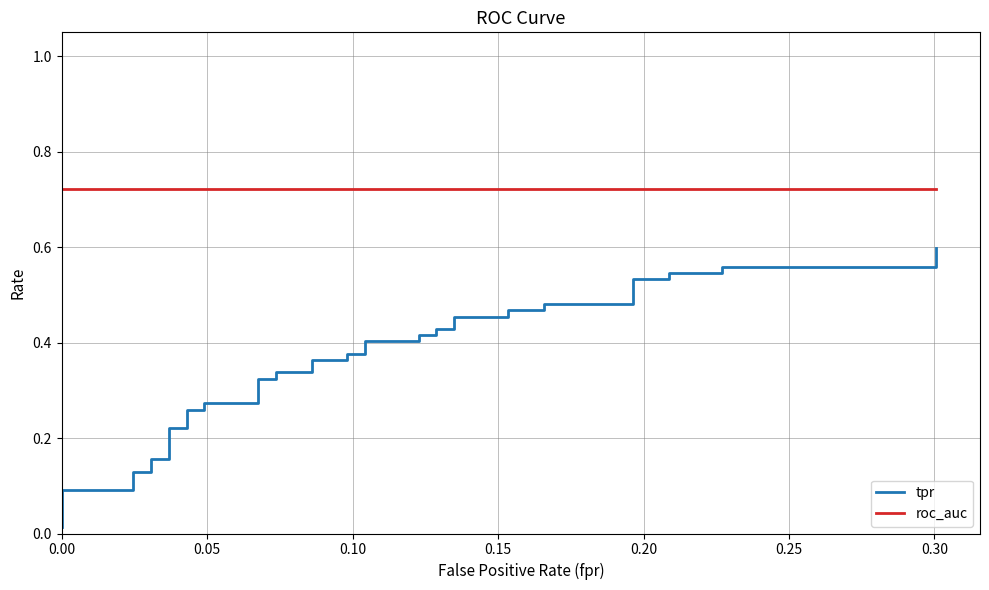

True or false: tpr has more than 0 interior local peaks.

False